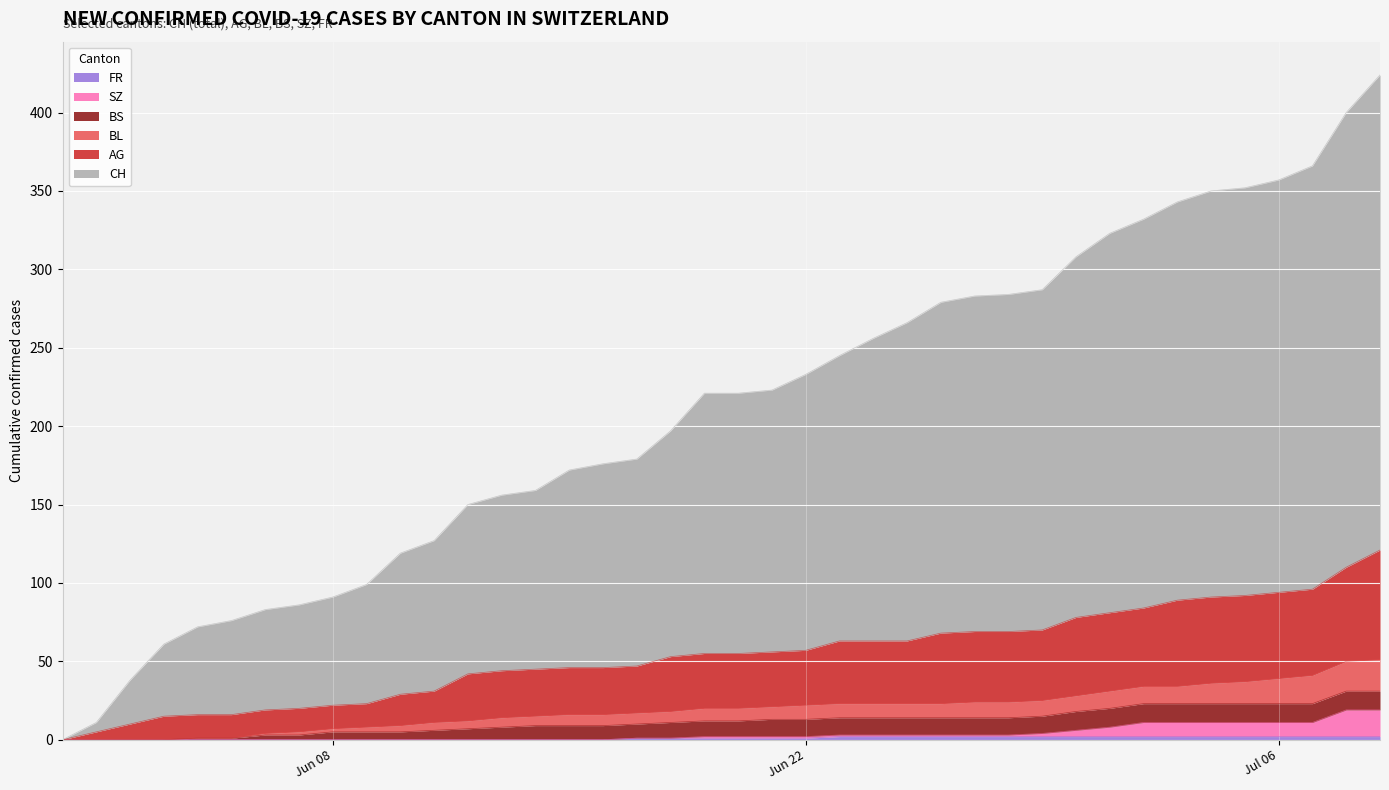

Which label corresponds to the smallest value in the chart?

2020-05-31